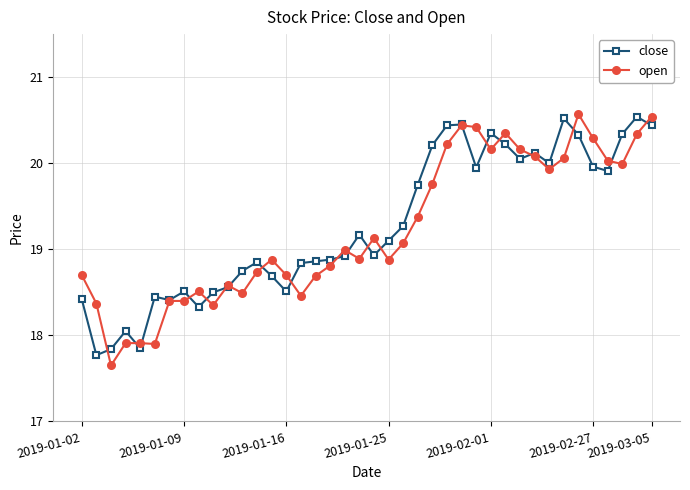

At how many categories does at least one series exceed 18?

38